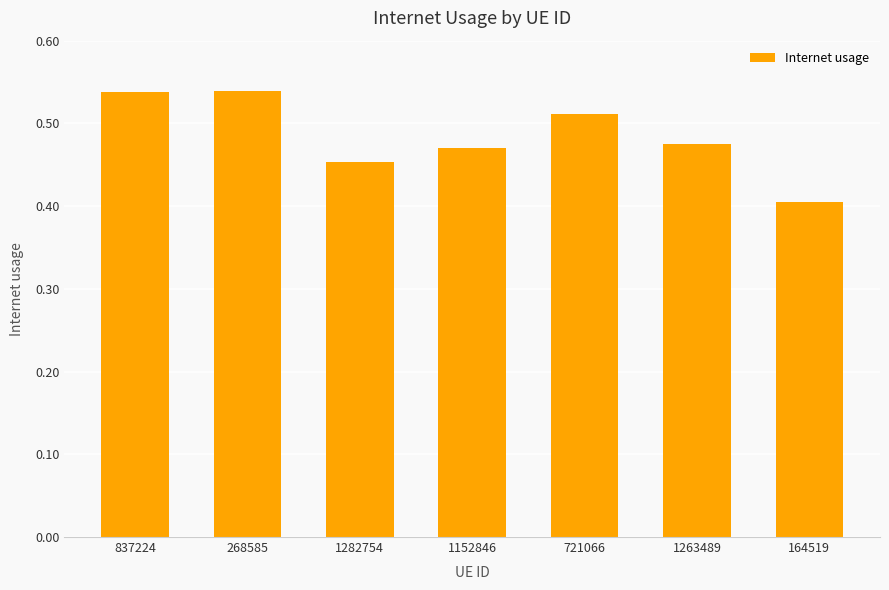

Are the bars horizontal?

No